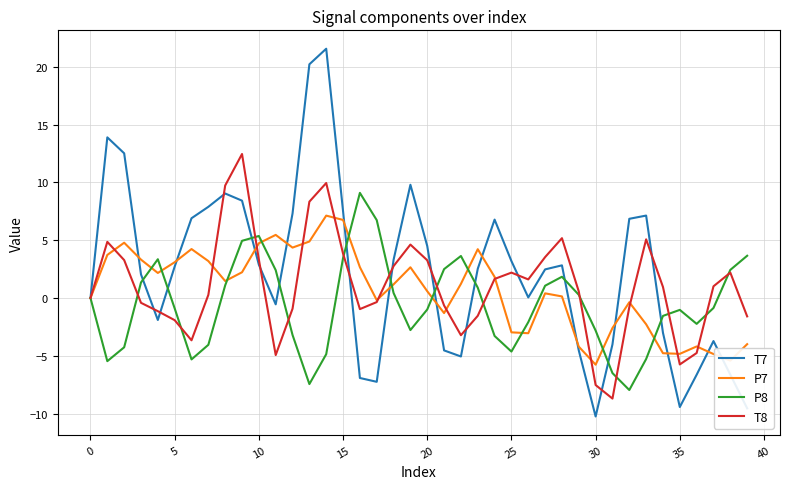

What is the sum of all P8 values?

-22.8